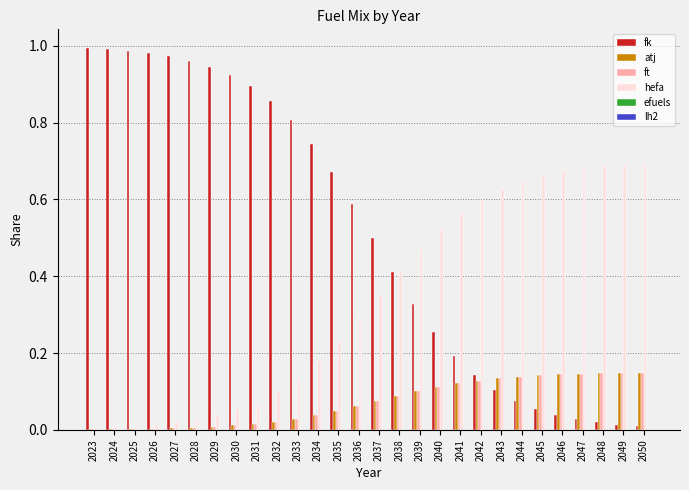

The atj series shows 0.0 at 2034. True or false?

True